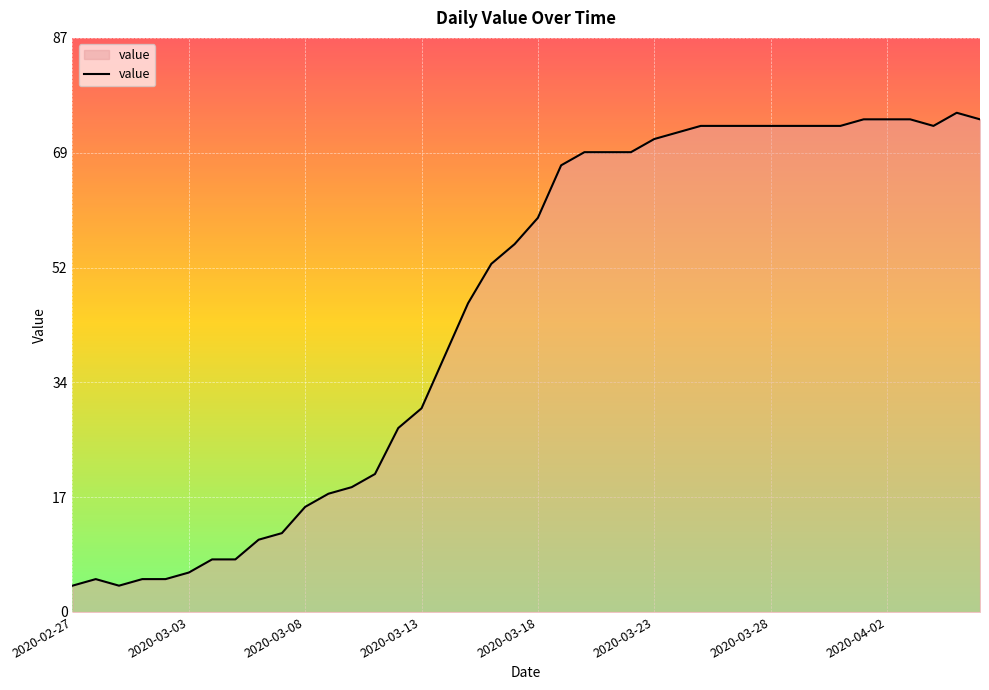

Does the chart display data point markers on the line(s)?

No